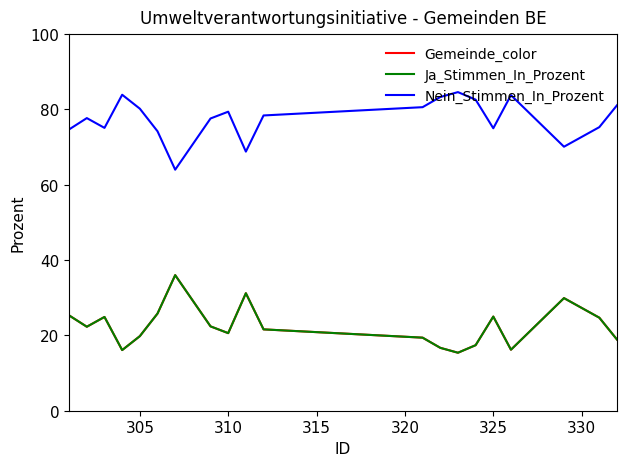

At how many categories does at least one series exceed 80?

8